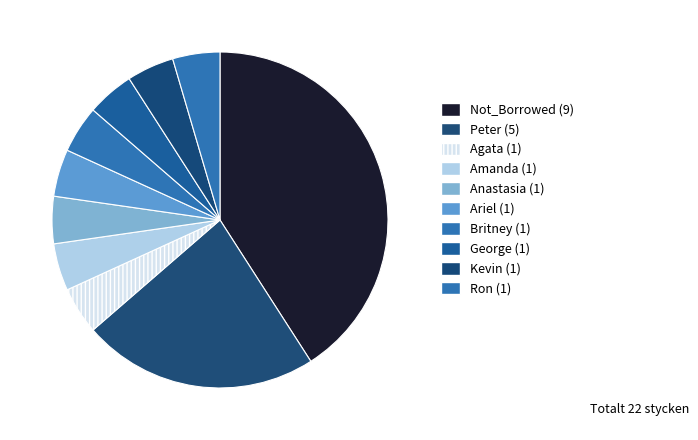

Which has a higher value, Amanda or Ron?

Amanda